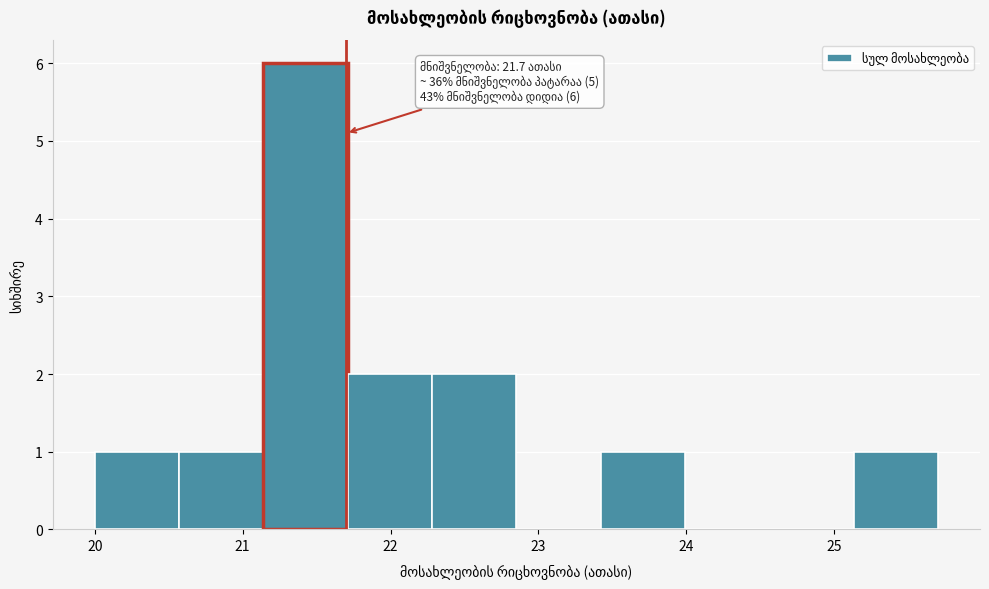

Which range on the x-axis has the tallest bar?

21.14 to 21.71